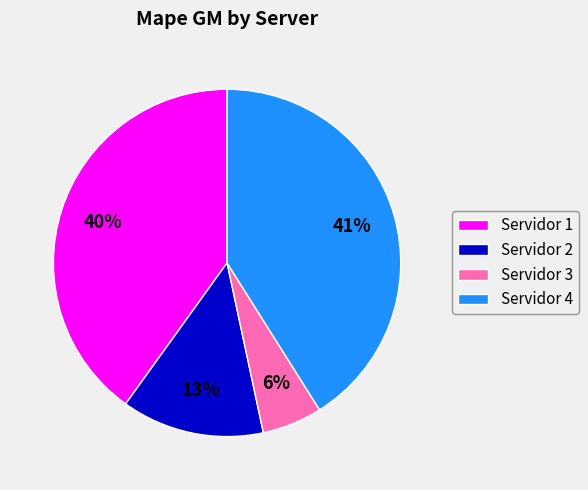

Rank the categories by value from lowest to highest.

Servidor 3, Servidor 2, Servidor 1, Servidor 4